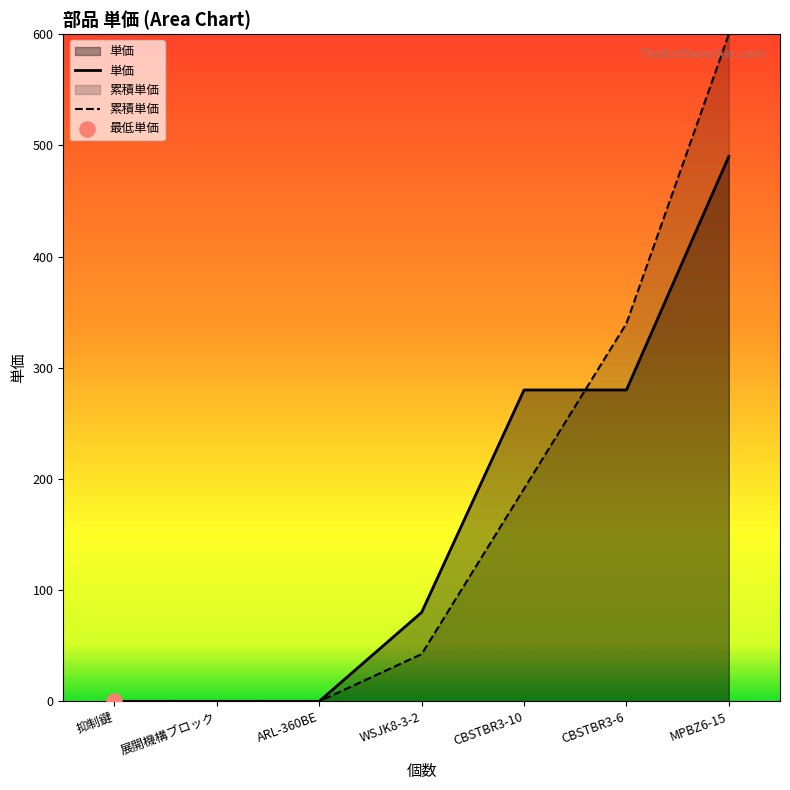

What is the change in value from ARL-360BE to CBSTBR3-10?

+280